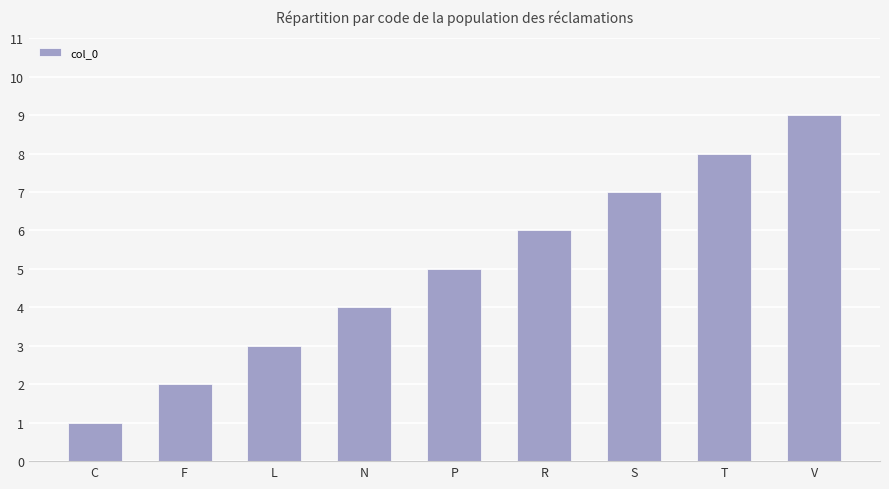

Rank the categories by value from lowest to highest.

C, F, L, N, P, R, S, T, V